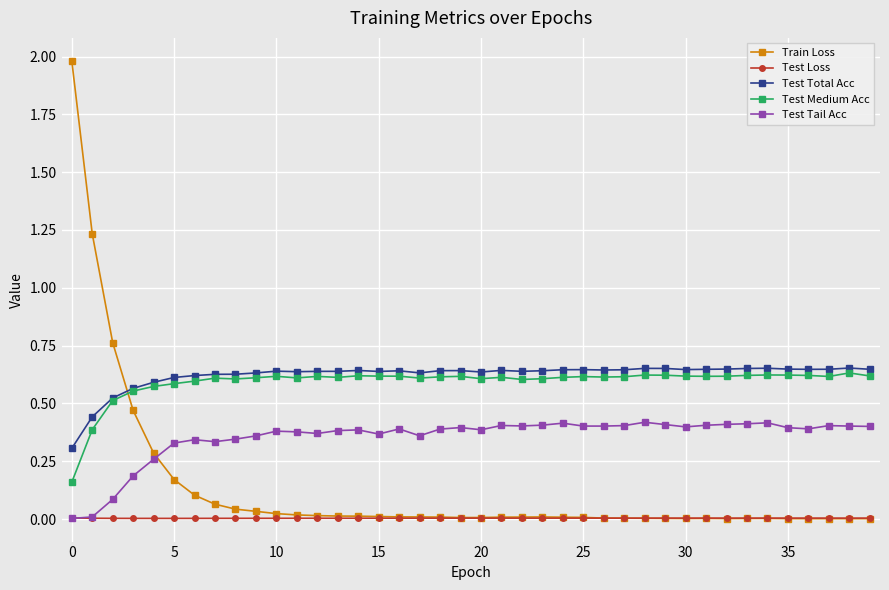

Is this an area chart (filled region under the line)?

No